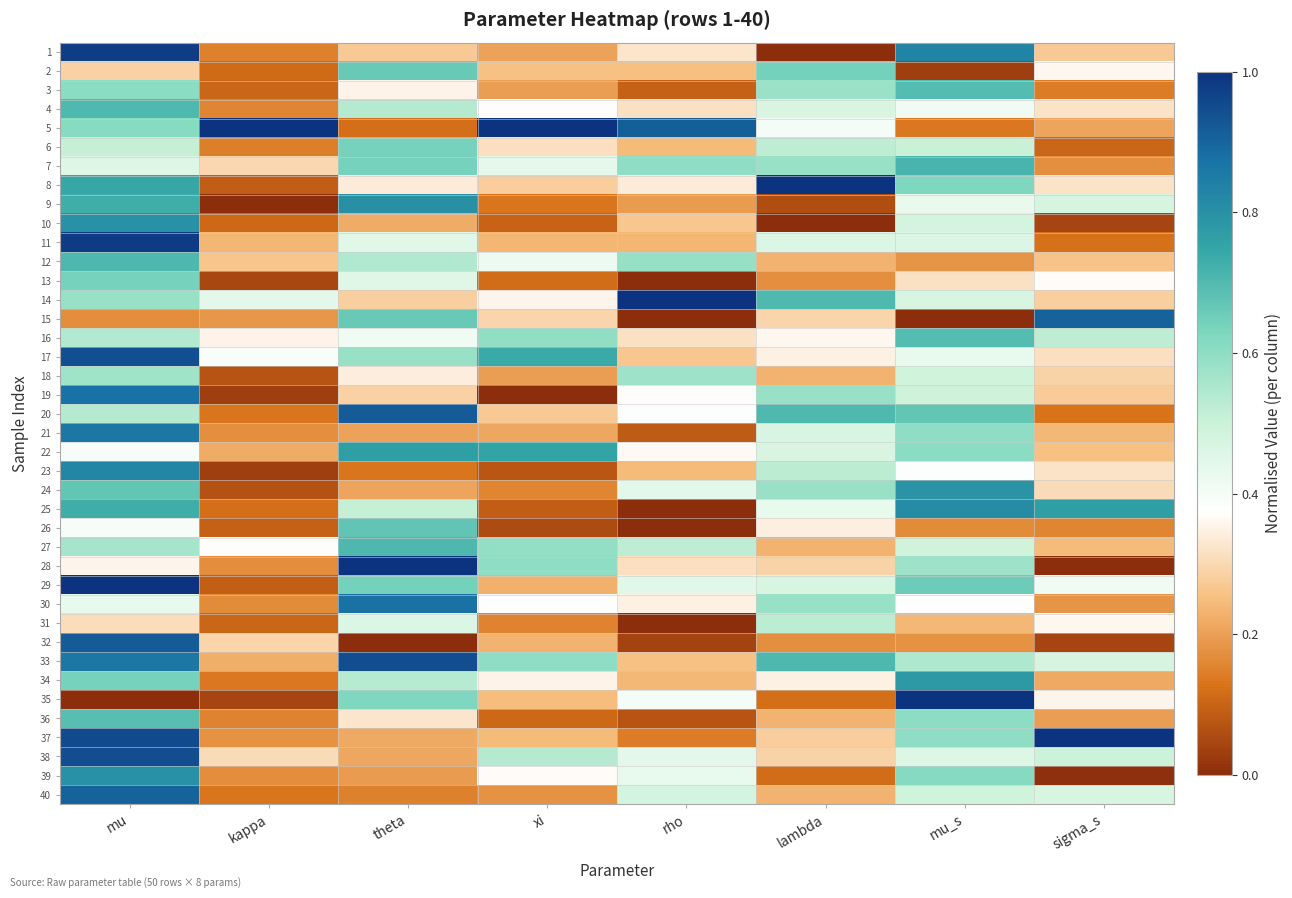

At xi, list the series in order from smallest to largest.

19, 26, 23, 25, 10, 36, 13, 9, 31, 24, 40, 3, 18, 1, 21, 29, 32, 11, 37, 35, 2, 20, 8, 15, 6, 34, 14, 39, 4, 30, 12, 7, 38, 27, 16, 33, 28, 17, 22, 5